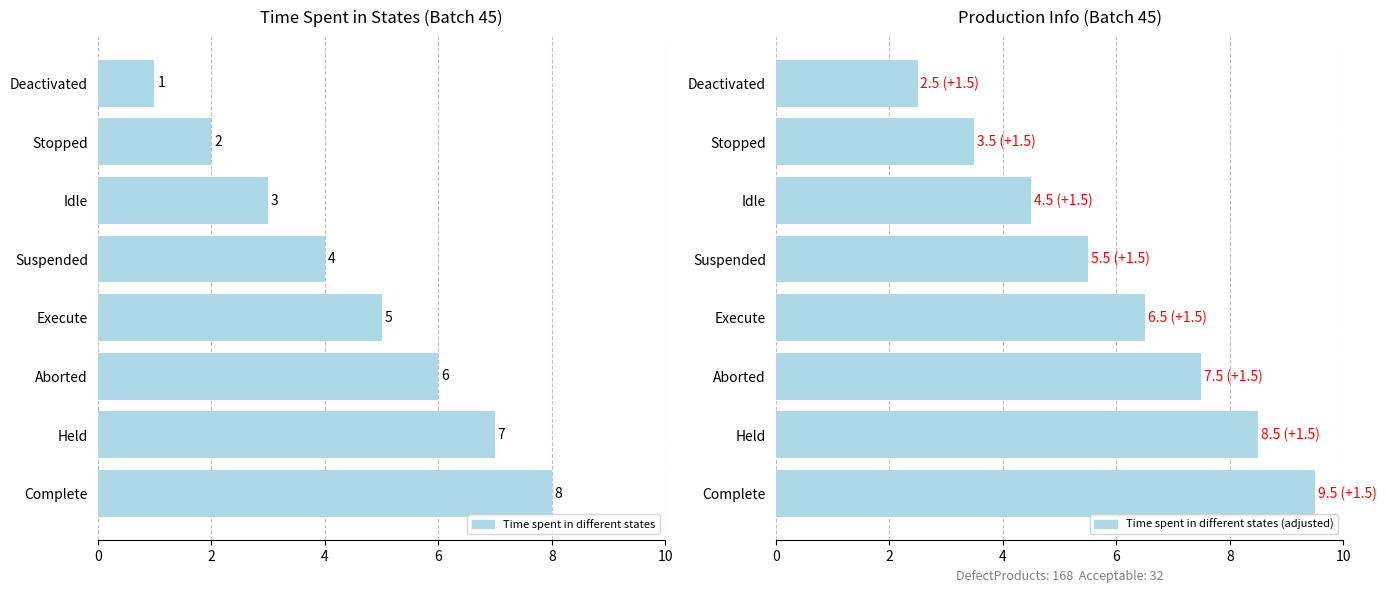

How many bars are there in total?

16